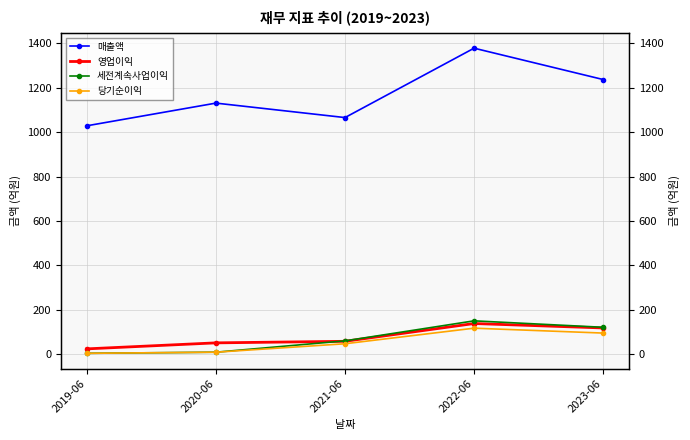

True or false: 매출액 and 당기순이익 cross at least once.

False